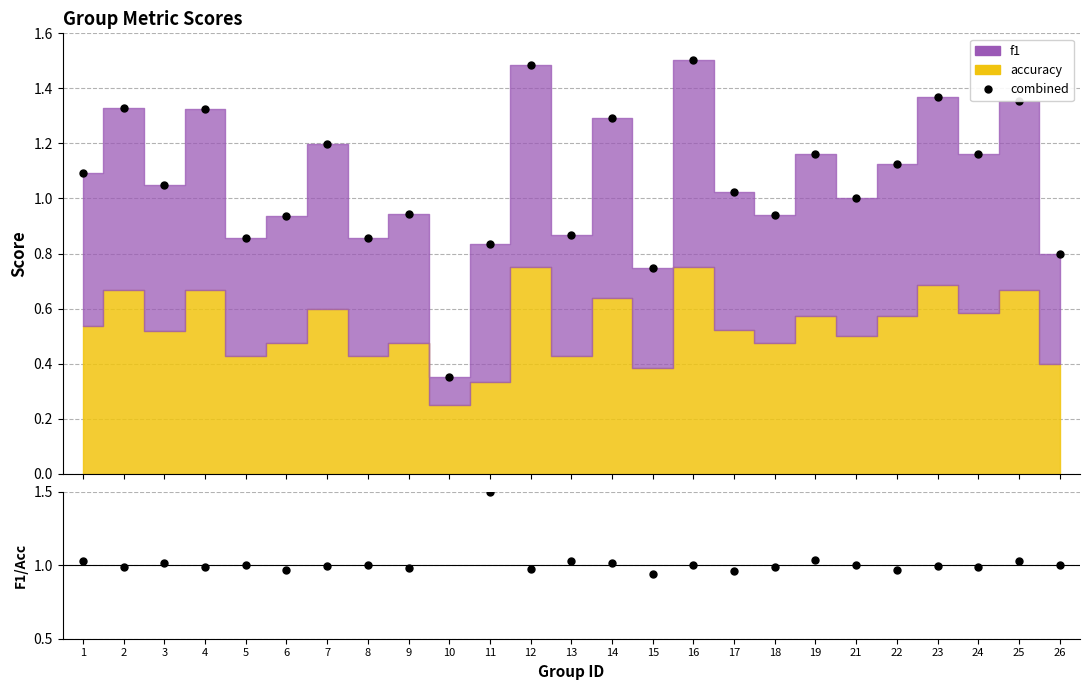

List the labels in order of f1/accuracy value, smallest first.

10, 15, 17, 6, 22, 12, 9, 4, 18, 2, 24, 7, 23, 5, 8, 21, 26, 16, 3, 14, 13, 25, 1, 19, 11